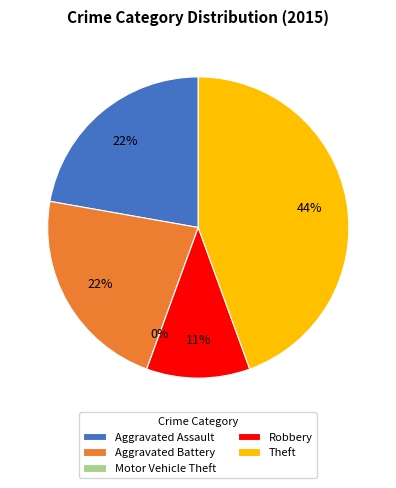

How many segments does this pie chart have?

5